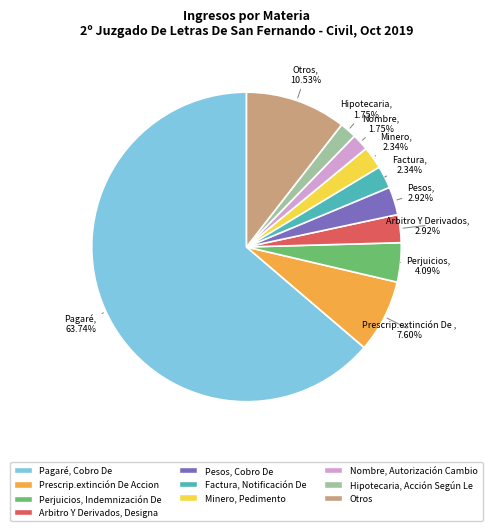

Does any single category account for the majority?

Yes